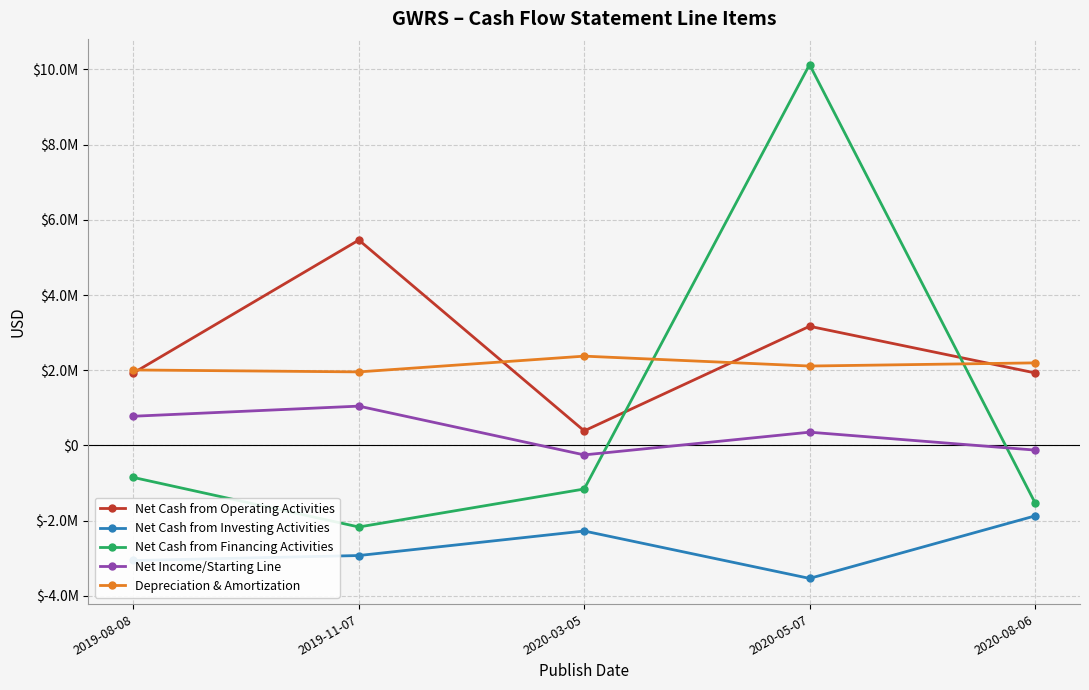

What position from the right is 2019-08-08?

5